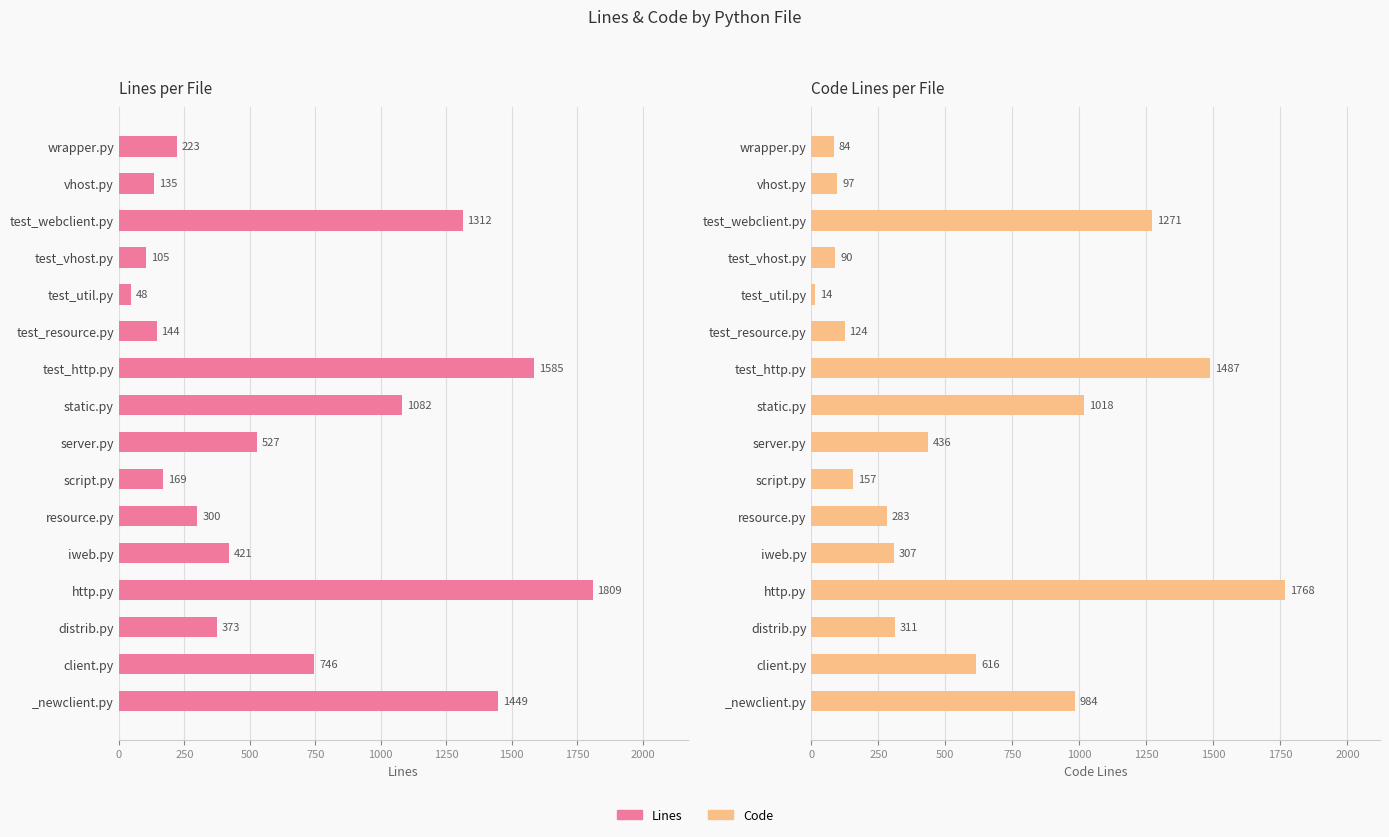

True or false: Code has a value of 1768 at http.py.

True